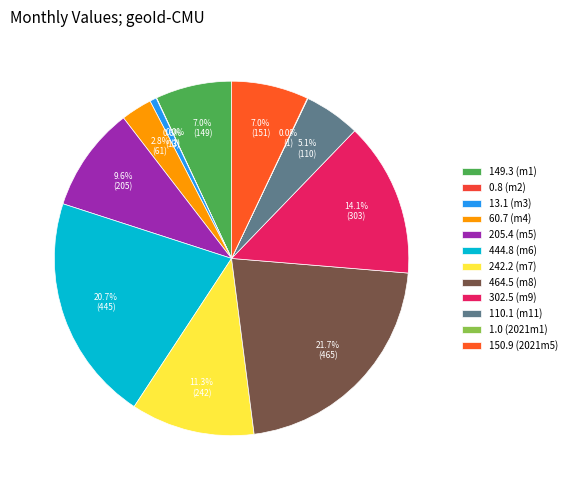

To the nearest percent, what is the average slice percentage?

8%